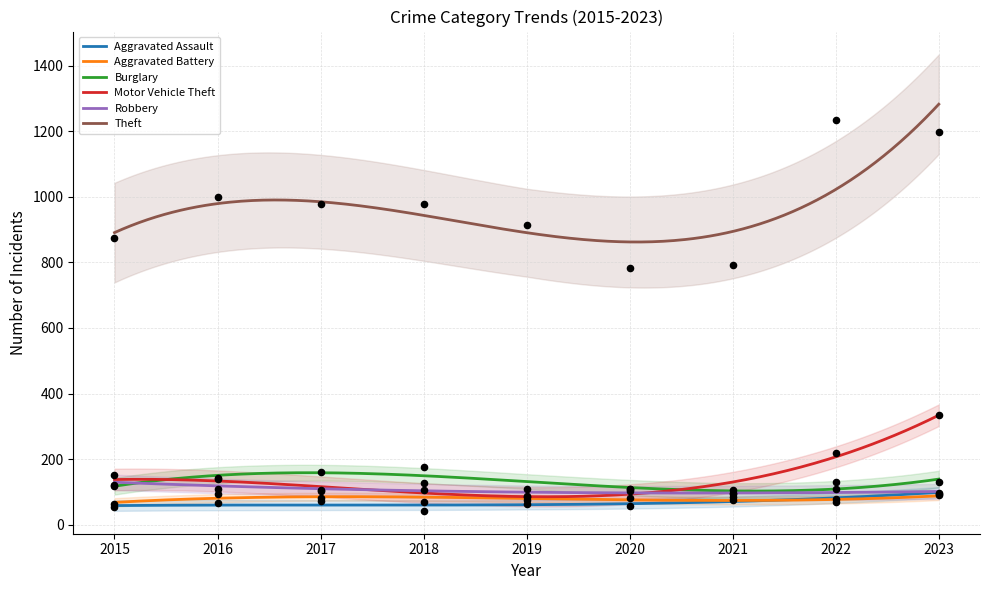

Which series has the largest total across all categories?

Theft